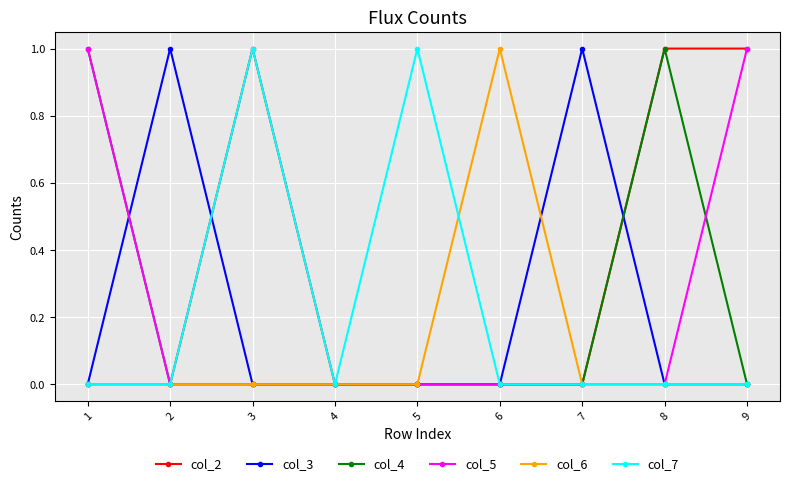

At which category does col_7 reach its first local peak?

3